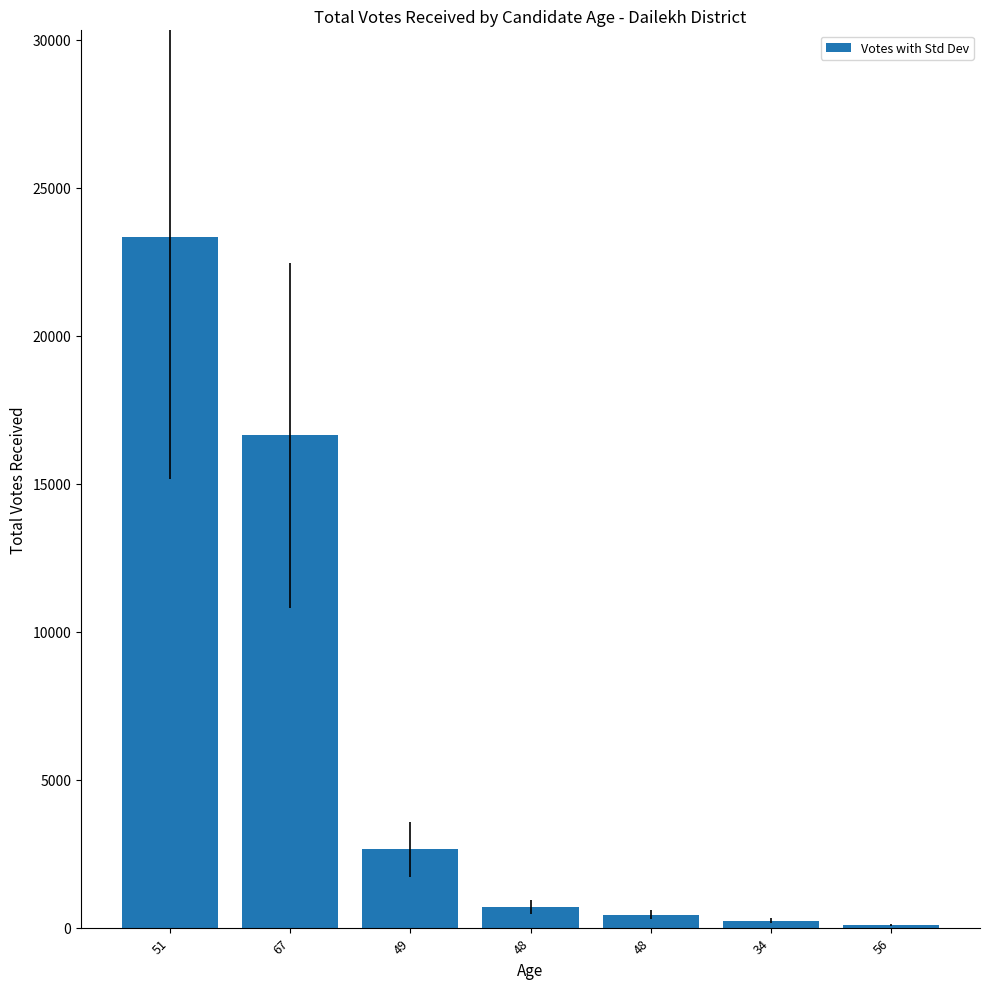

How many bars are there in total?

7